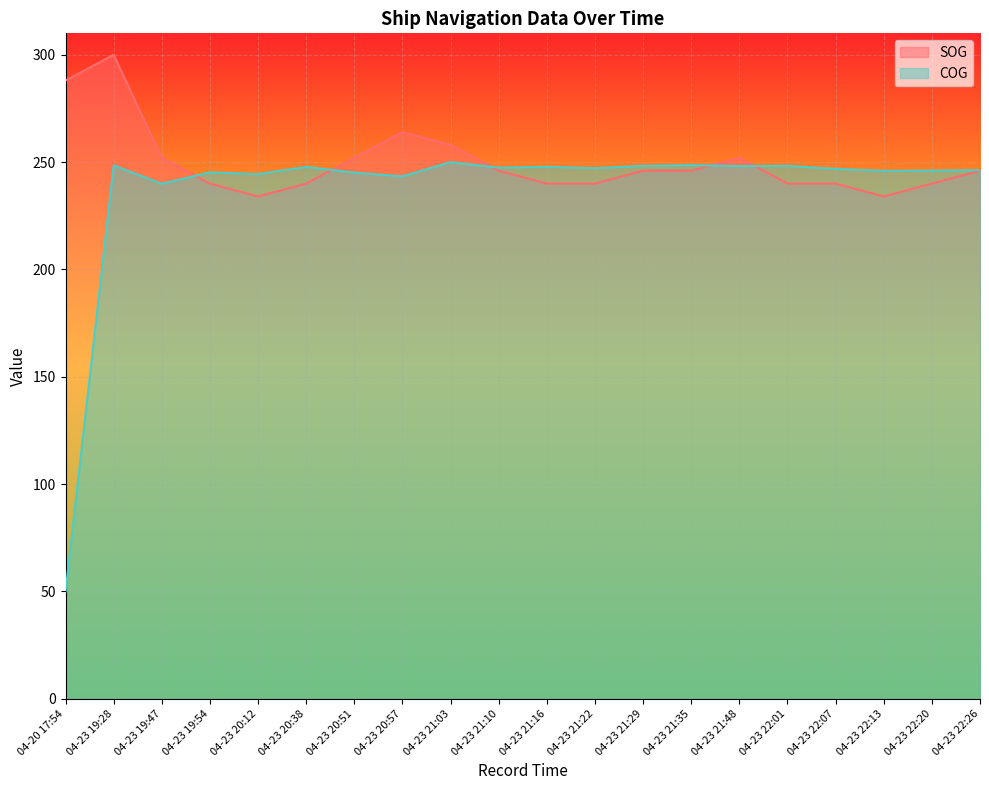

How many intersections are there between COG and SOG?

5